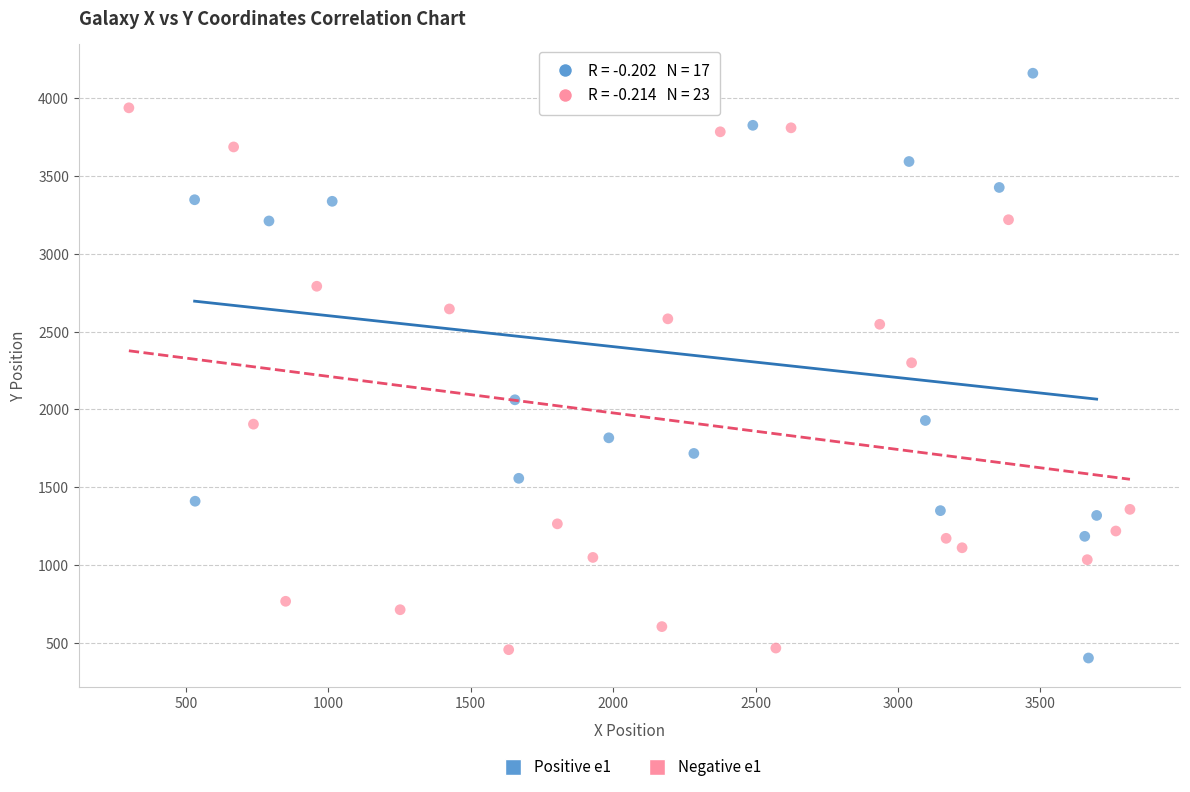

Which series contains the highest Y value?

Positive e1